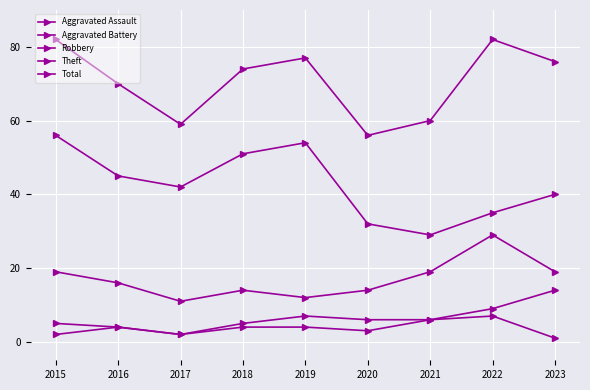

List the series in order of their peak value, highest first.

Total, Theft, Robbery, Aggravated Battery, Aggravated Assault